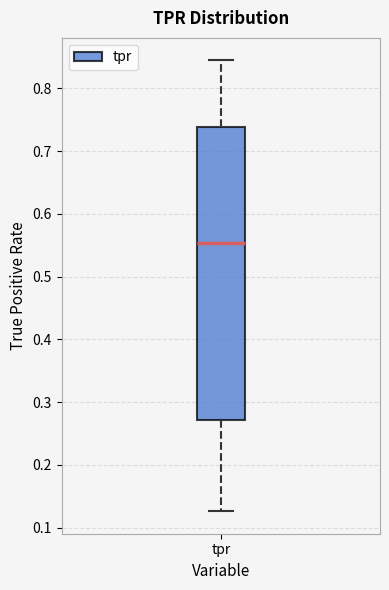

Where does the lower whisker of the box for tpr end on the y-axis? The values are not printed on the chart, so give them approximately, as read against the axis.

0.13